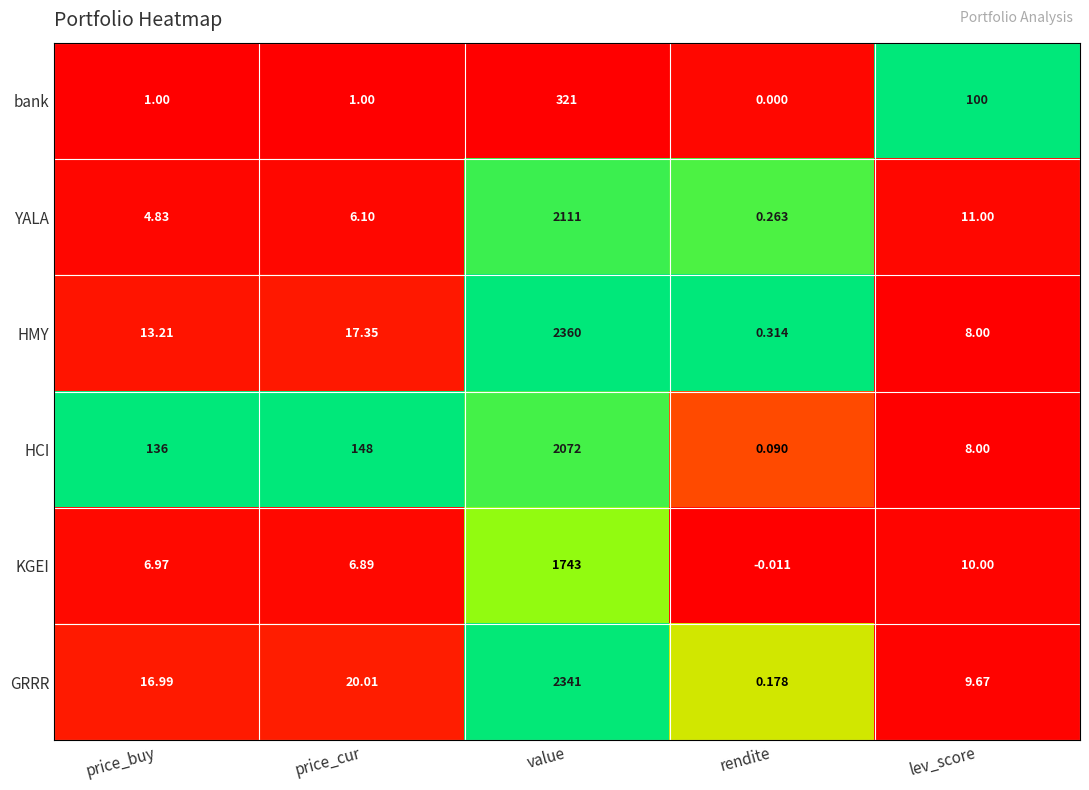

Rank the series at price_cur from highest to lowest value.

HCI, GRRR, HMY, KGEI, YALA, bank